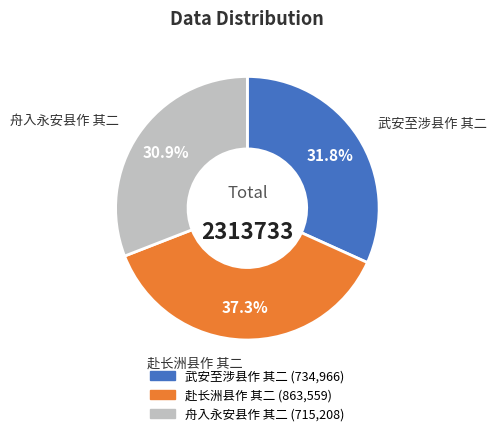

What percentage is NOT represented by 舟入永安县作 其二?

69.1%